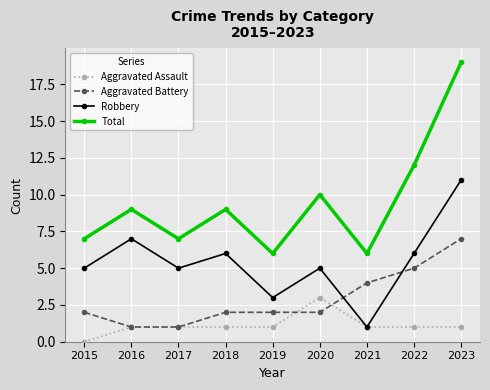

At how many categories does at least one series exceed 15?

1